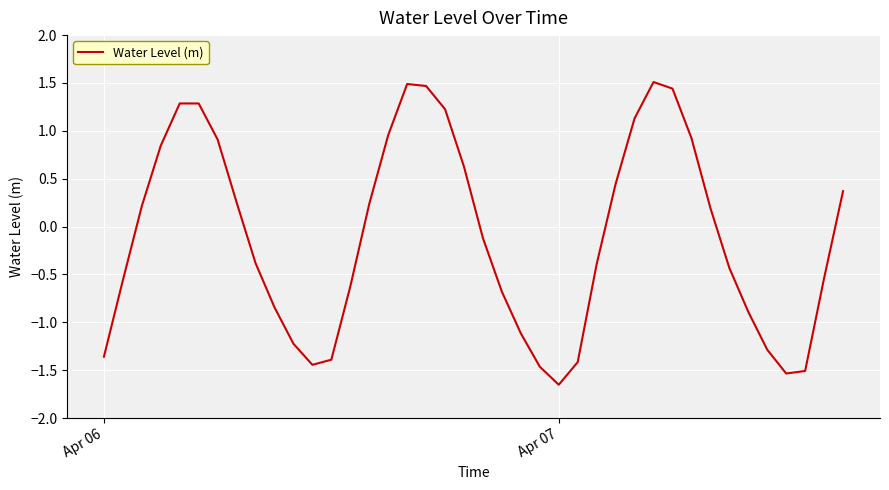

Count the number of categories in the chart.

40